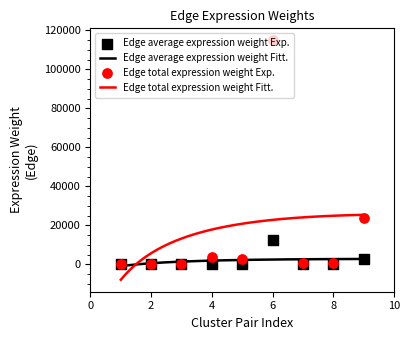

What is the minimum value for Edge total expression weight Fitt.?

-7821.8